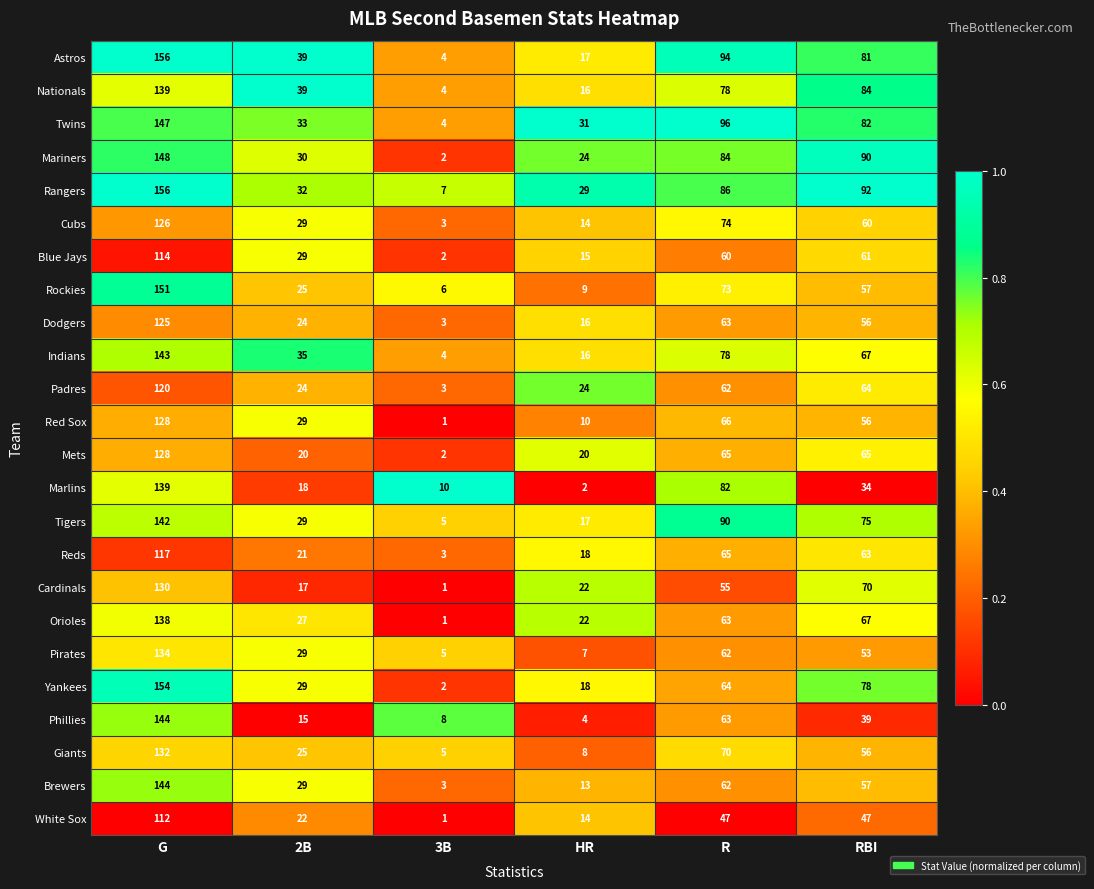

What is the approximate value of Dodgers at RBI, to the nearest 5?

55